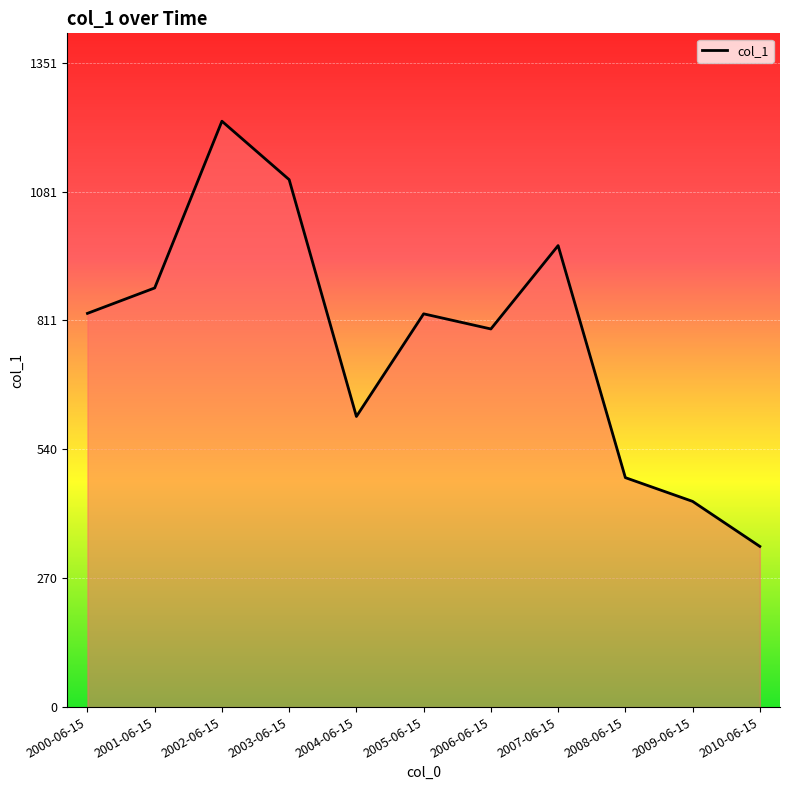

Read the value at 2008-06-15.

481.3